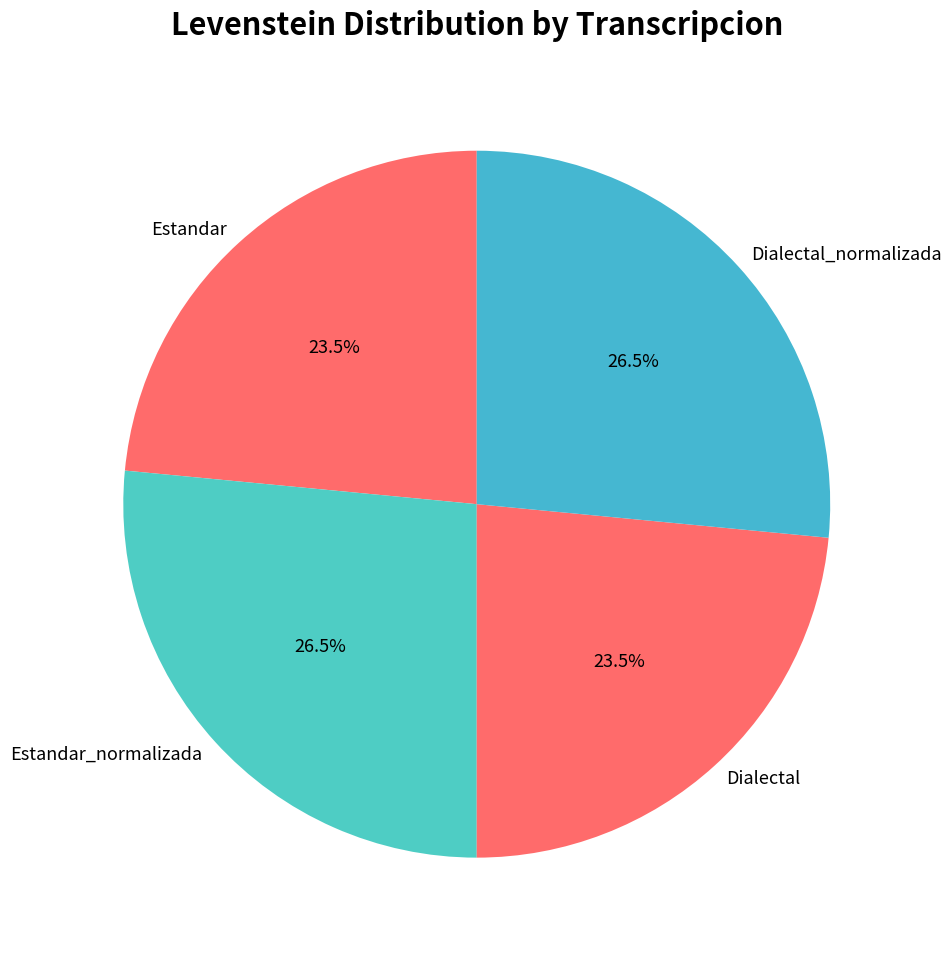

To the nearest percent, what is the average slice percentage?

25%